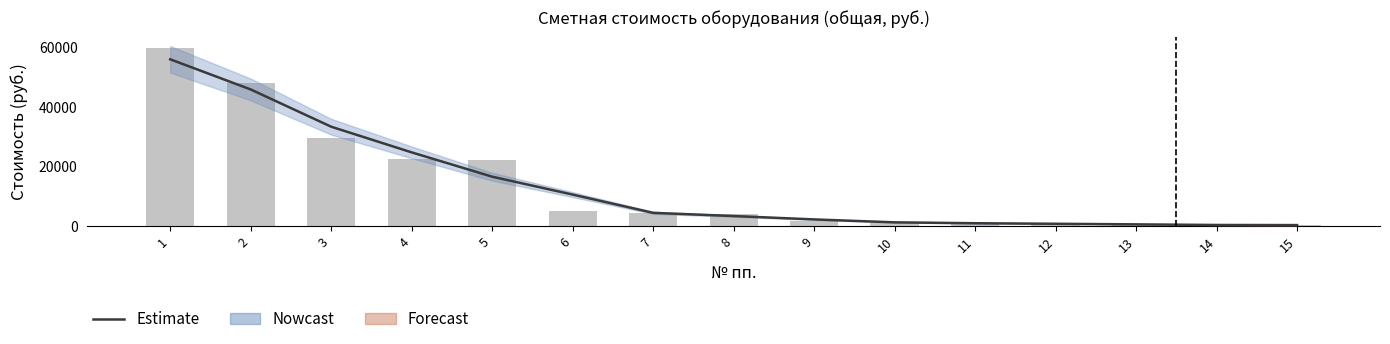

List the labels in order of value, largest first.

1, 2, 3, 4, 5, 6, 7, 8, 9, 10, 11, 12, 13, 14, 15